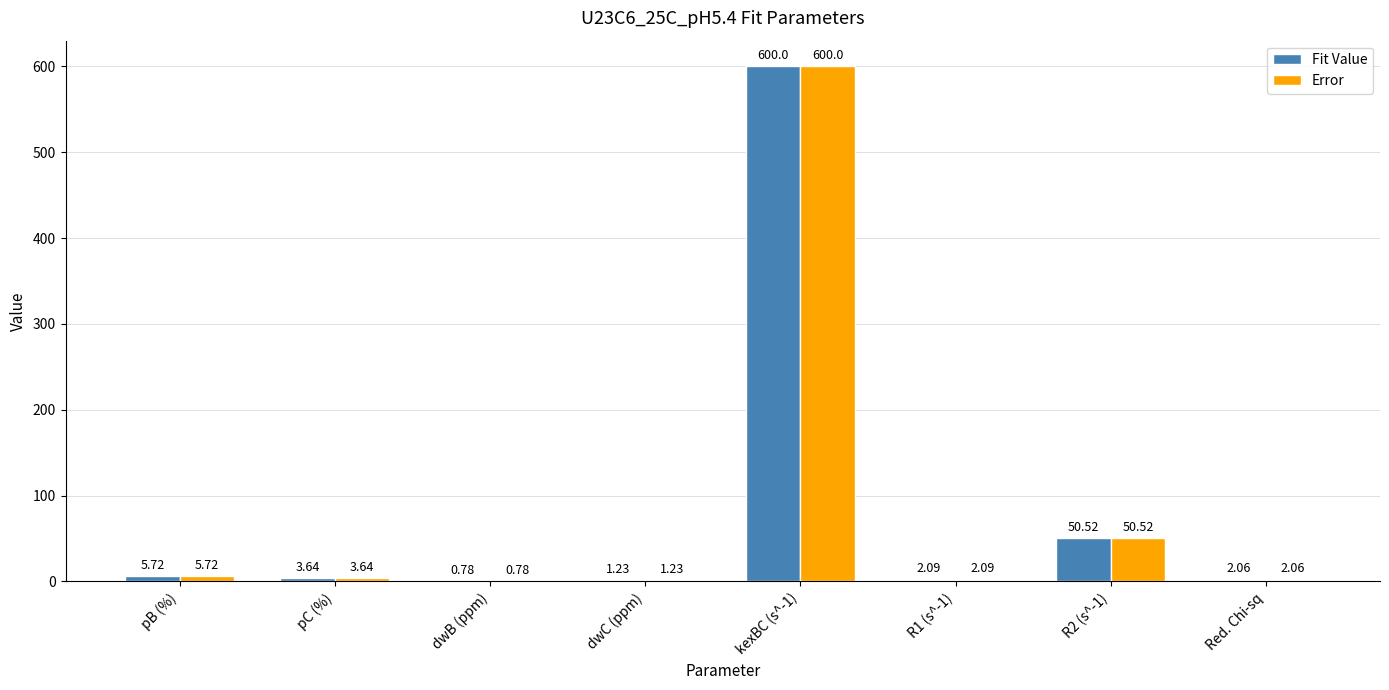

What is the sum of all Error values?

666.0